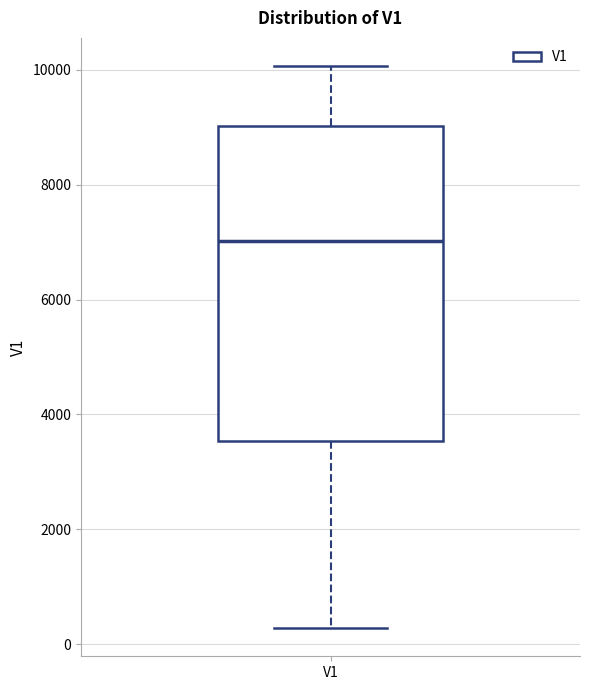

Where does the upper whisker of the box for V1 end on the y-axis? The values are not printed on the chart, so give them approximately, as read against the axis.

10000